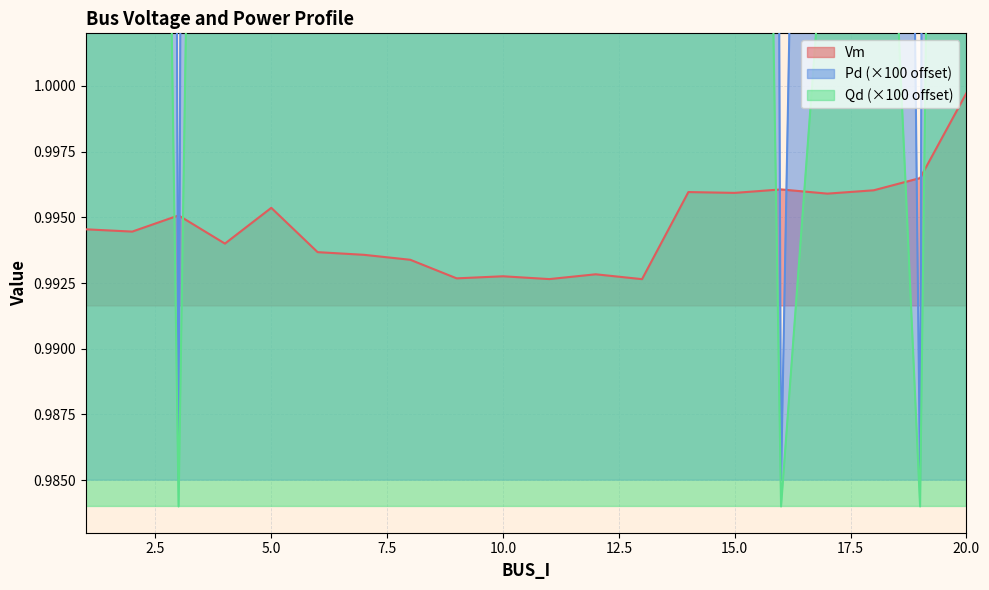

How many times do Vm and Qd cross each other?

6